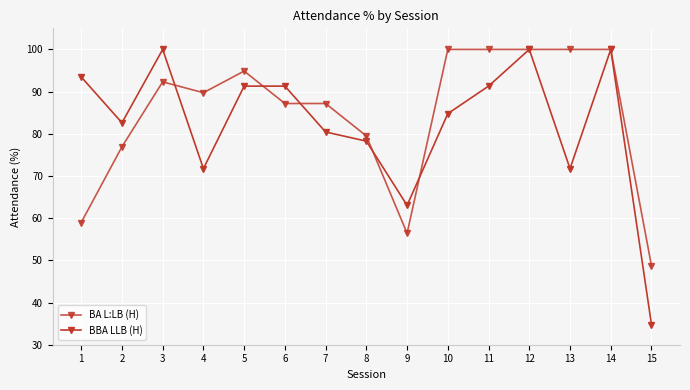

How many data points in BA L:LB (H) are less than 89?

7